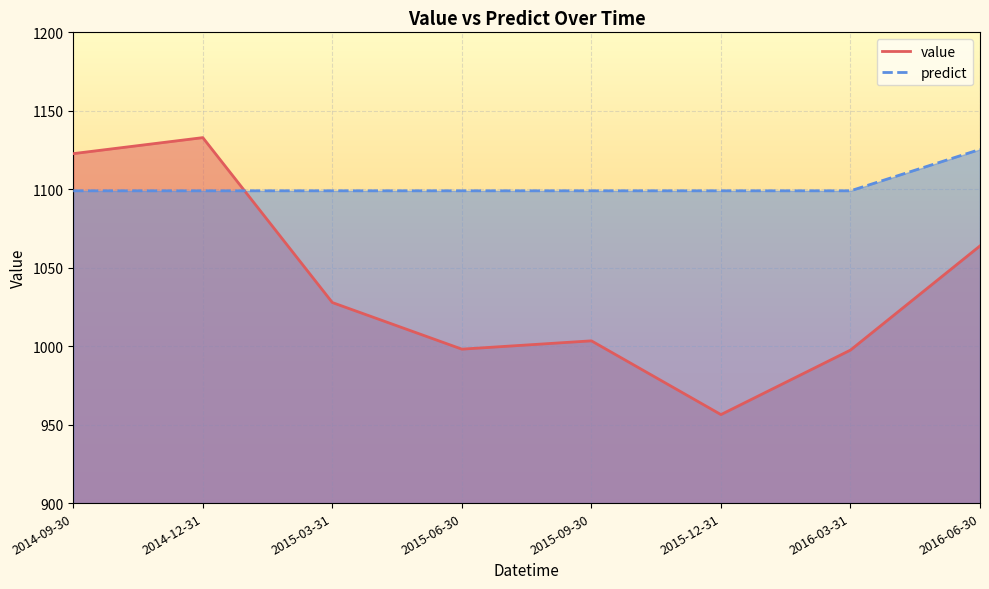

Where do value and predict first cross each other?

2014-12-31 and 2015-03-31